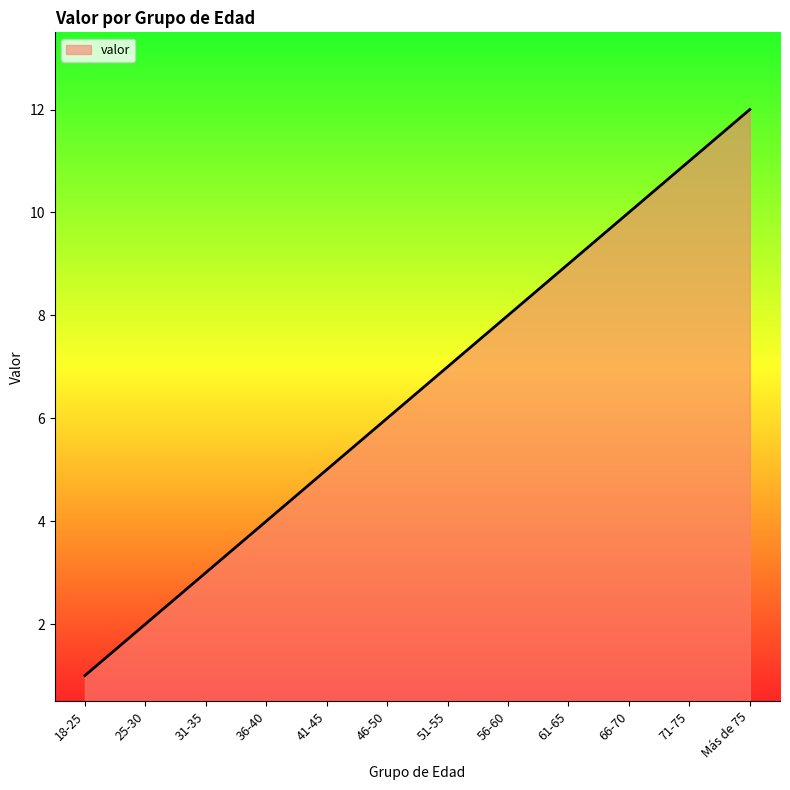

Rank the categories by value from highest to lowest.

Más de 75, 71-75, 66-70, 61-65, 56-60, 51-55, 46-50, 41-45, 36-40, 31-35, 25-30, 18-25